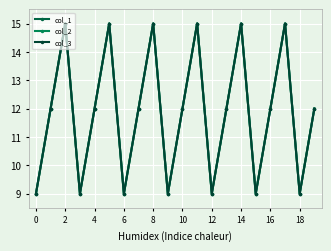

Reading right to left, extract all data points from this chart.

col_1: 12.0	9.0	15.0	12.0	9.0	15.0	12.0	9.0	15.0	12.0	9.0	15.0	12.0	9.0	15.0	12.0	9.0	15.0	12.0	9.0
col_2: 12.0	9.0	15.0	12.0	9.0	15.0	12.0	9.0	15.0	12.0	9.0	15.0	12.0	9.0	15.0	12.0	9.0	15.0	12.0	9.0
col_3: 12.0	9.0	15.0	12.0	9.0	15.0	12.0	9.0	15.0	12.0	9.0	15.0	12.0	9.0	15.0	12.0	9.0	15.0	12.0	9.0